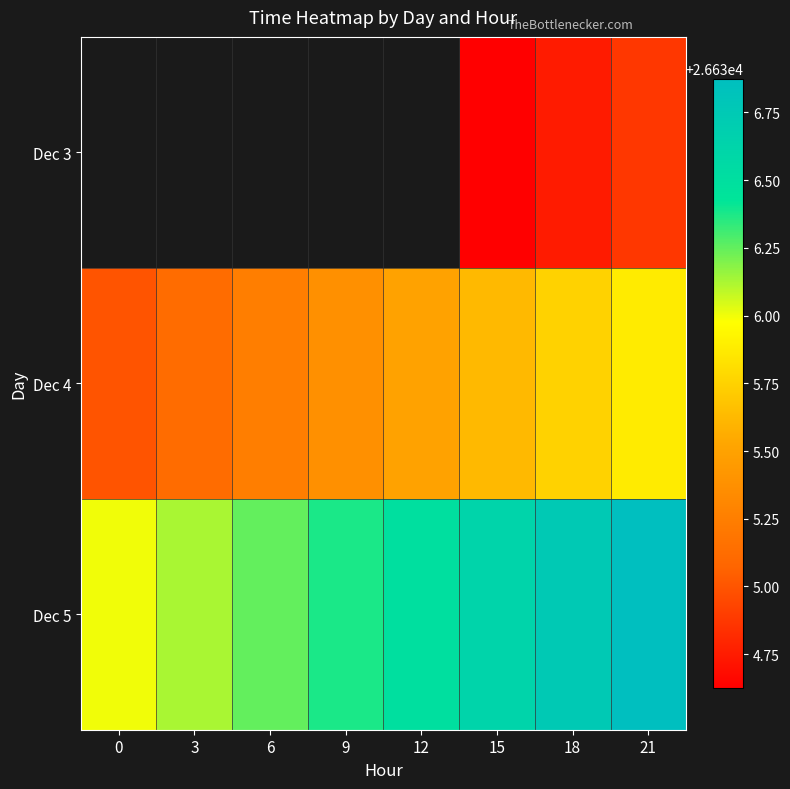

True or false: Dec 5 has a value of 8483.9 at 21.

False